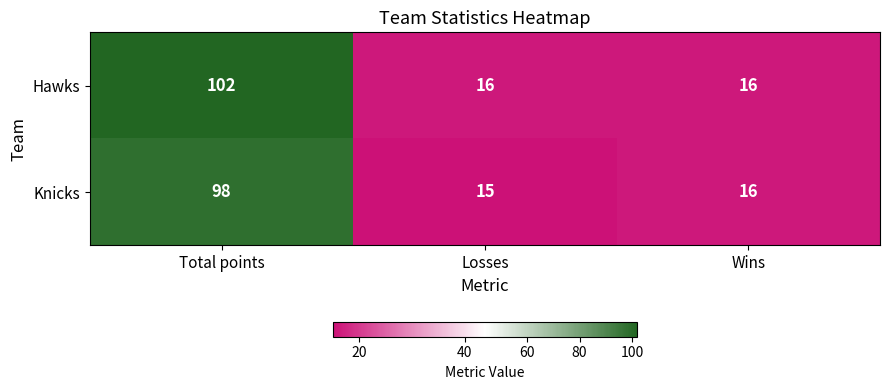

How many values in the Hawks series exceed 16?

1